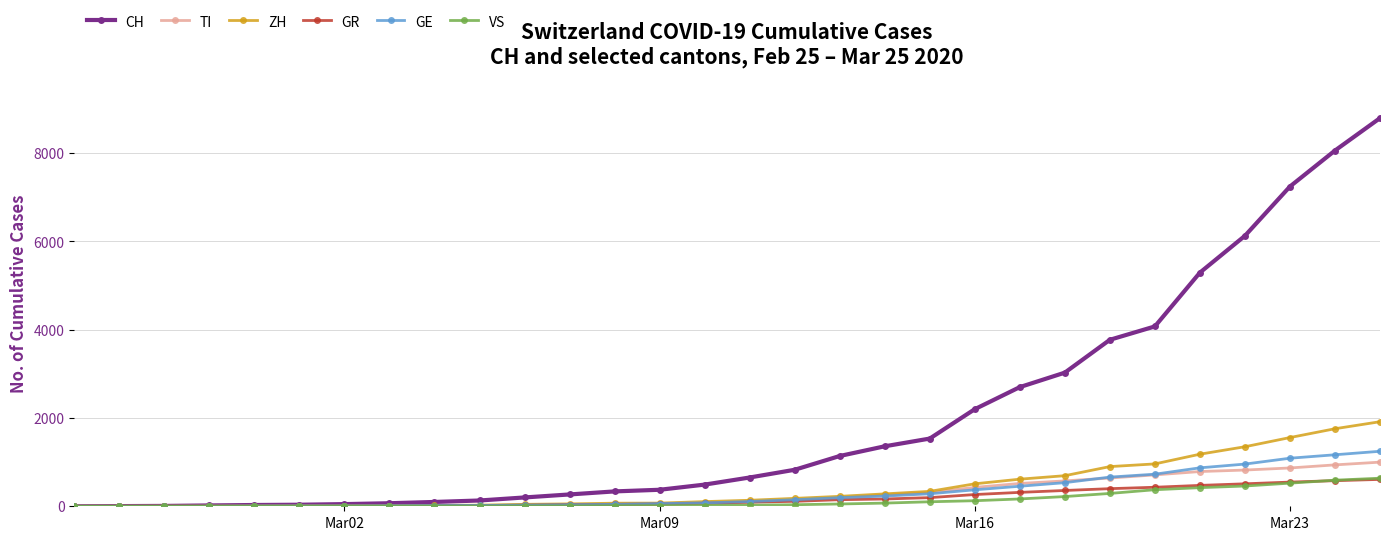

Does the chart display data point markers on the line(s)?

Yes